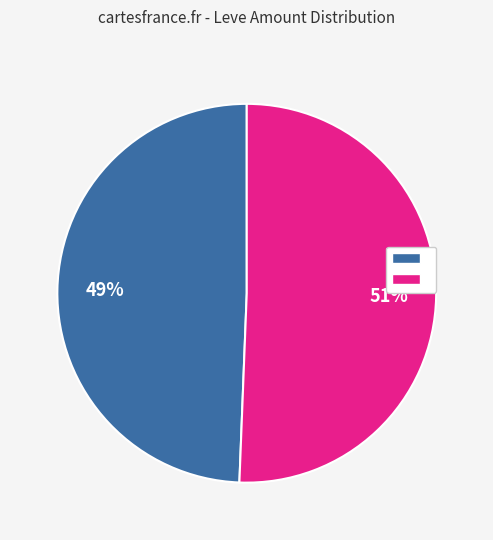

Is there a majority slice in this chart?

Yes